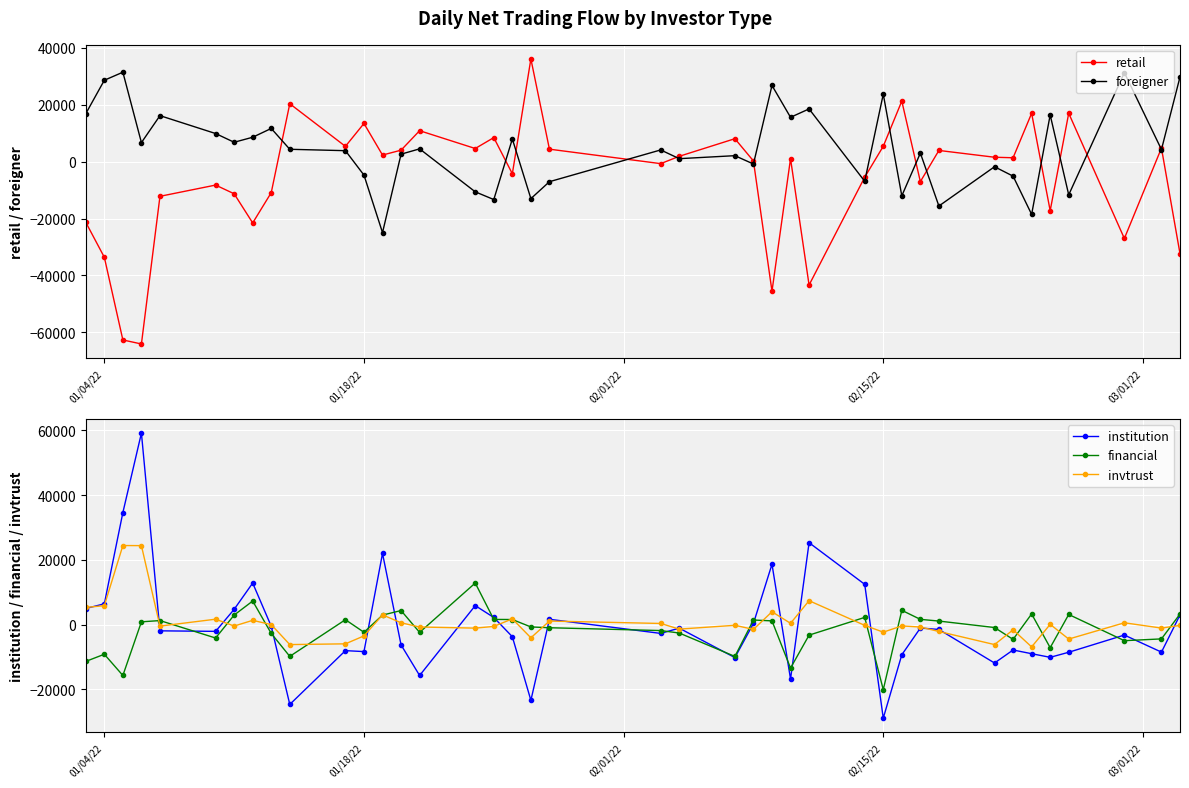

True or false: retail has more than 2 interior local peaks.

True